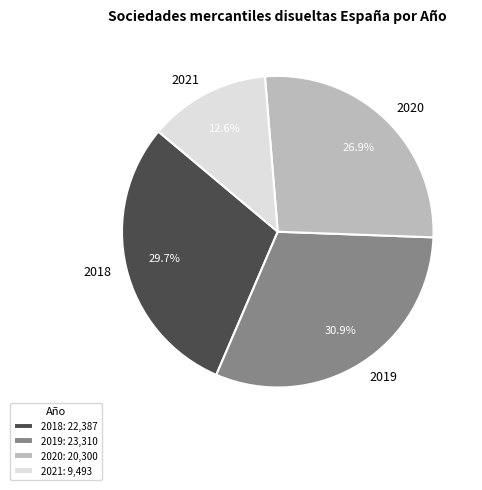

Which has a higher value, 2018 or 2019?

2019